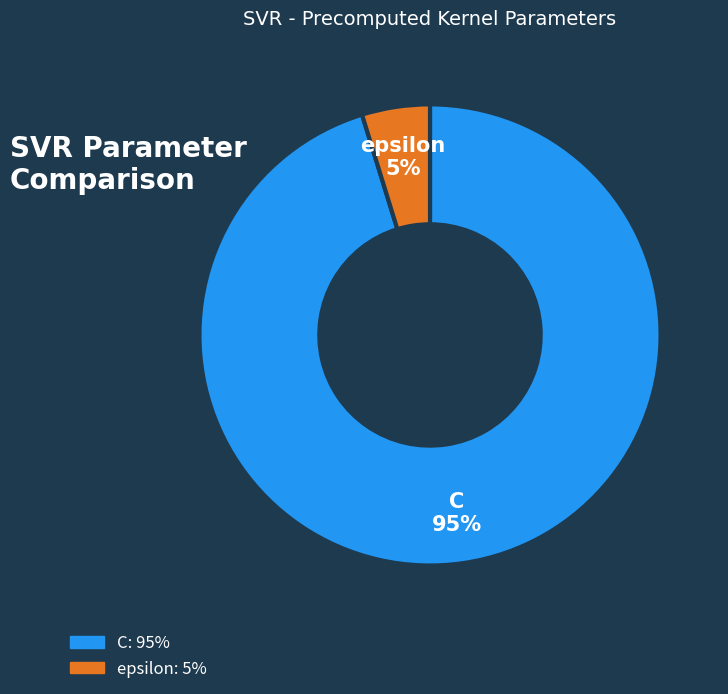

Which category has the smallest portion of the pie?

epsilon